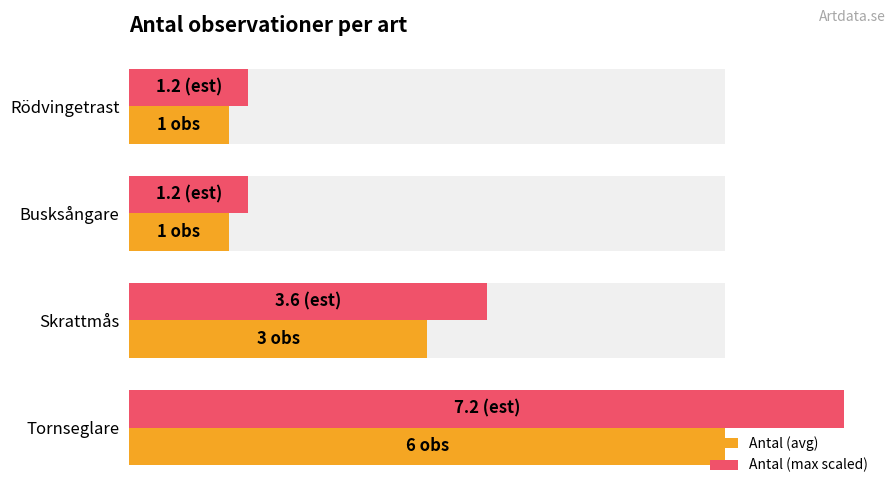

Which series has the widest spread of values?

Antal (max scaled)